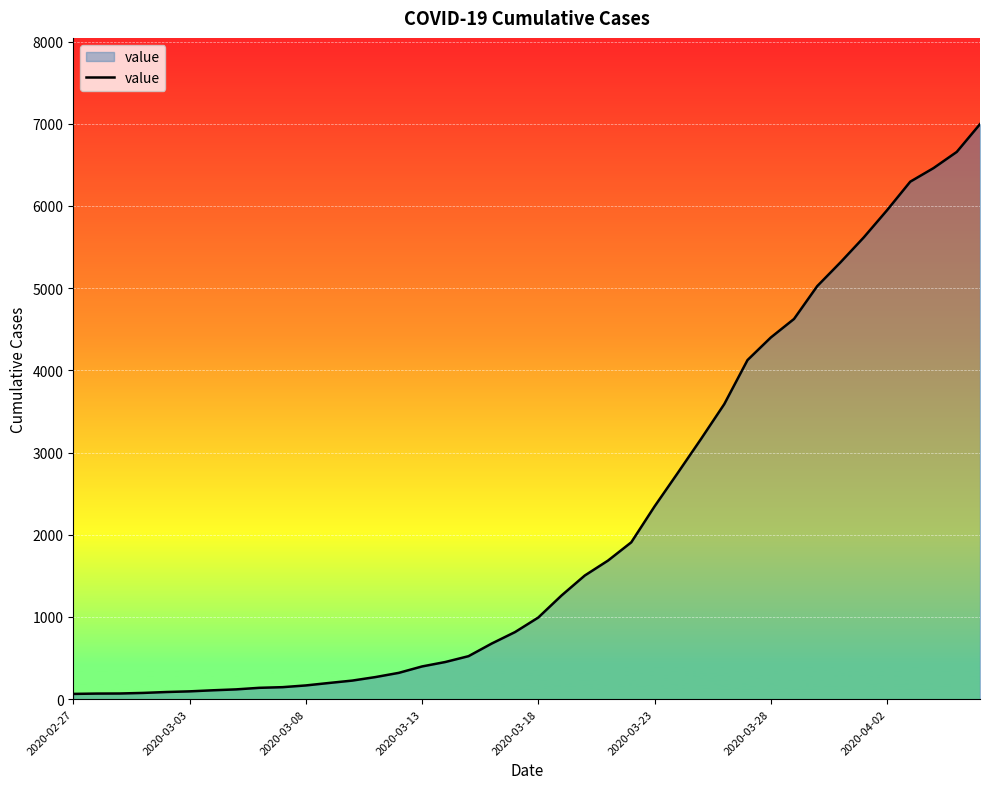

What is the maximum value shown in the chart?

6995